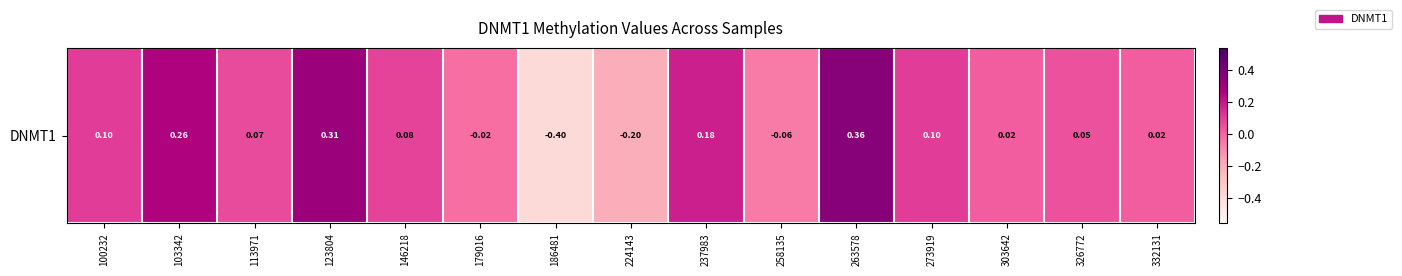

Which label corresponds to the largest value in the chart?

263578